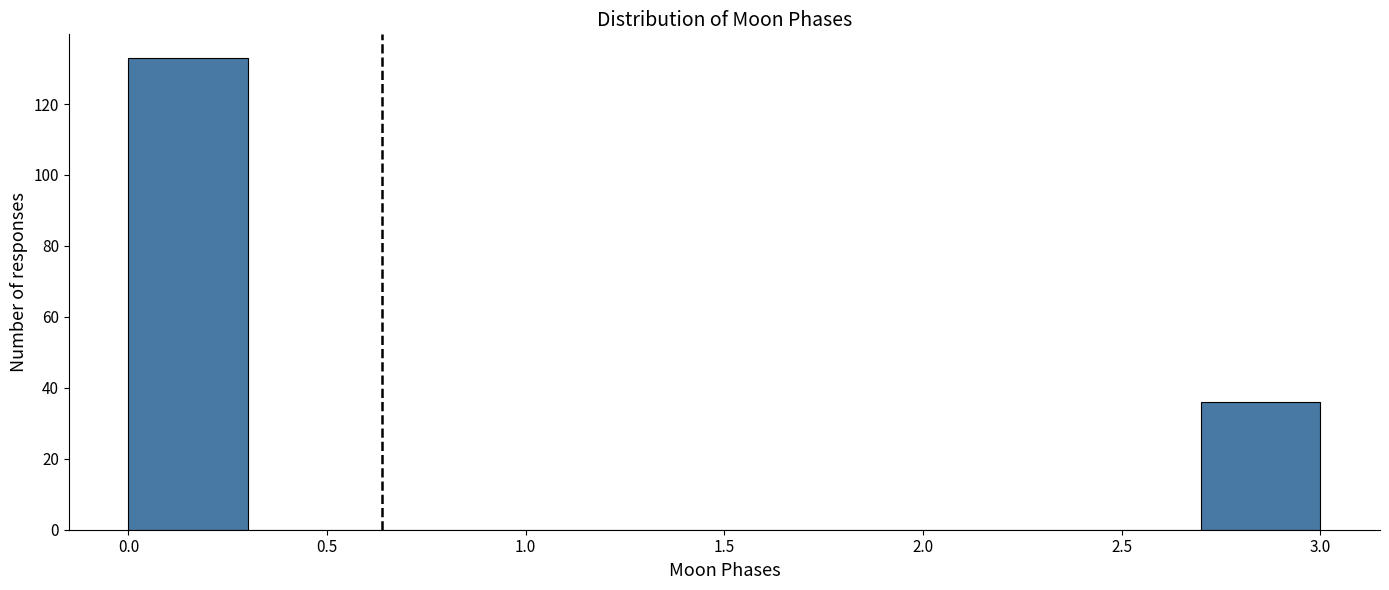

Reading left to right, list every bar in this chart as the range it spans on the x-axis followed by its height. The values are not printed on the chart, so give them approximately, as read against the axis.

0.0 to 0.3: 134
0.3 to 0.6: 0
0.6 to 0.9: 0
0.9 to 1.2: 0
1.2 to 1.5: 0
1.5 to 1.8: 0
1.8 to 2.1: 0
2.1 to 2.4: 0
2.4 to 2.7: 0
2.7 to 3.0: 36